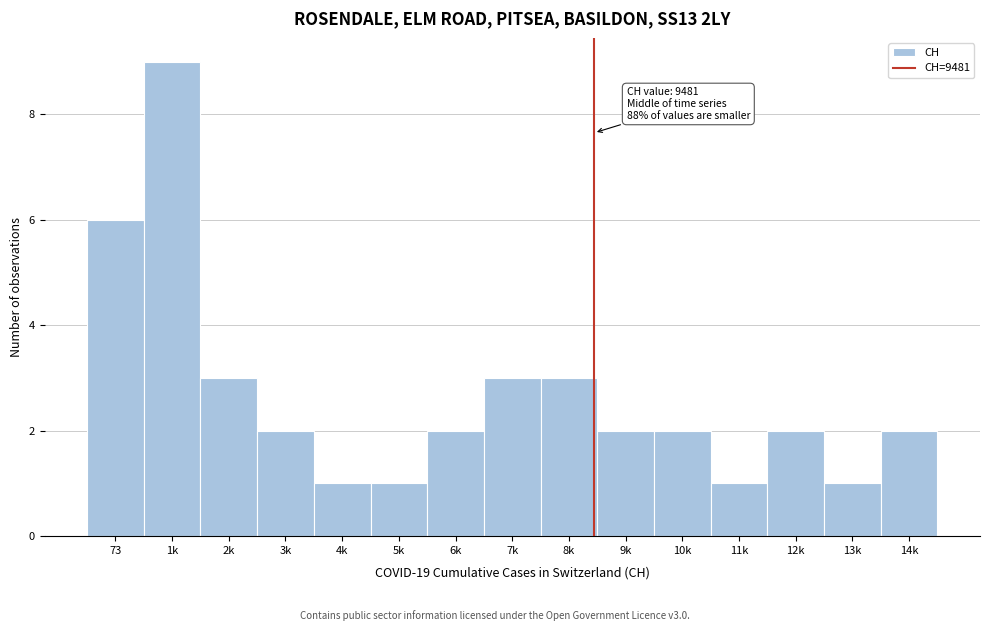

Reading right to left, list all the values displayed in this chart.

14k=2	13k=1	12k=2	11k=1	10k=2	9k=2	8k=3	7k=3	6k=2	5k=1	4k=1	3k=2	2k=3	1k=9	73=6